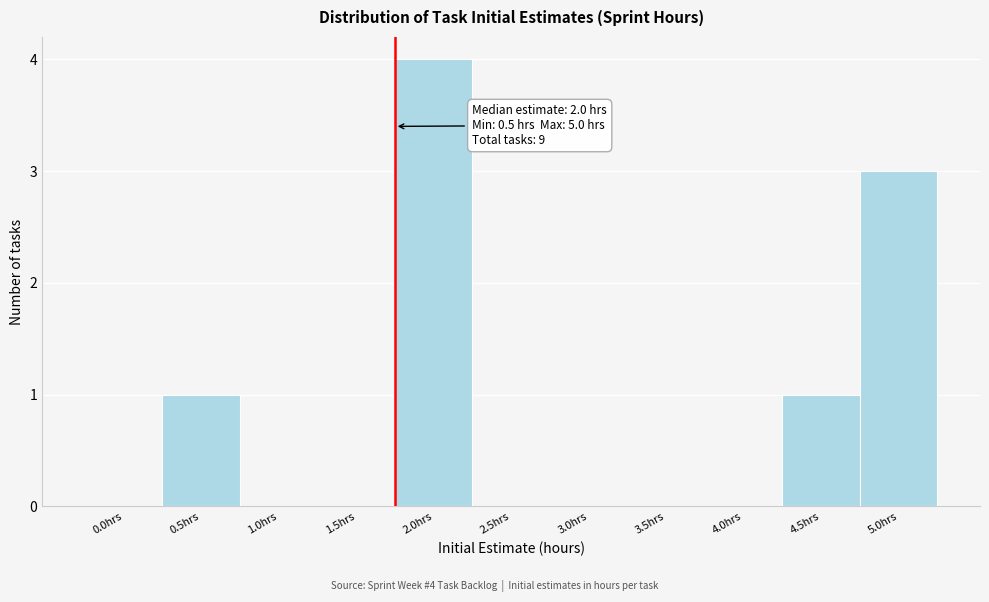

Reading left to right, list all the values displayed in this chart.

0.0hrs=0	0.5hrs=1	1.0hrs=0	1.5hrs=0	2.0hrs=4	2.5hrs=0	3.0hrs=0	3.5hrs=0	4.0hrs=0	4.5hrs=1	5.0hrs=3